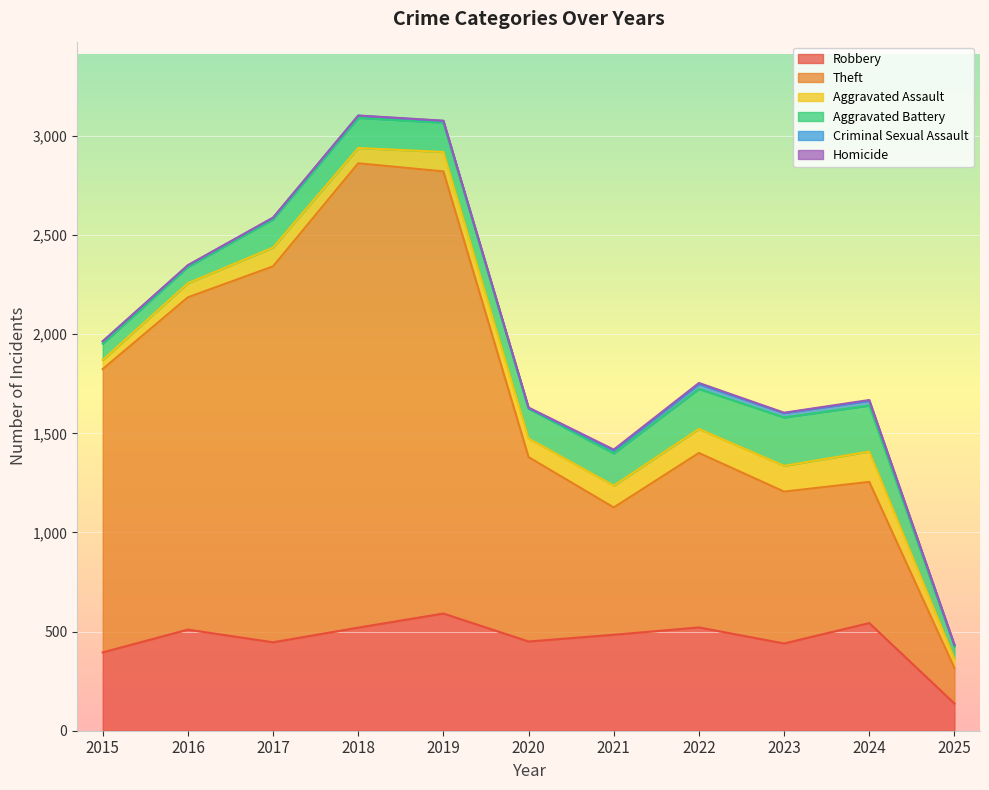

What is the value of the Robbery point at the 8th from the left?

521